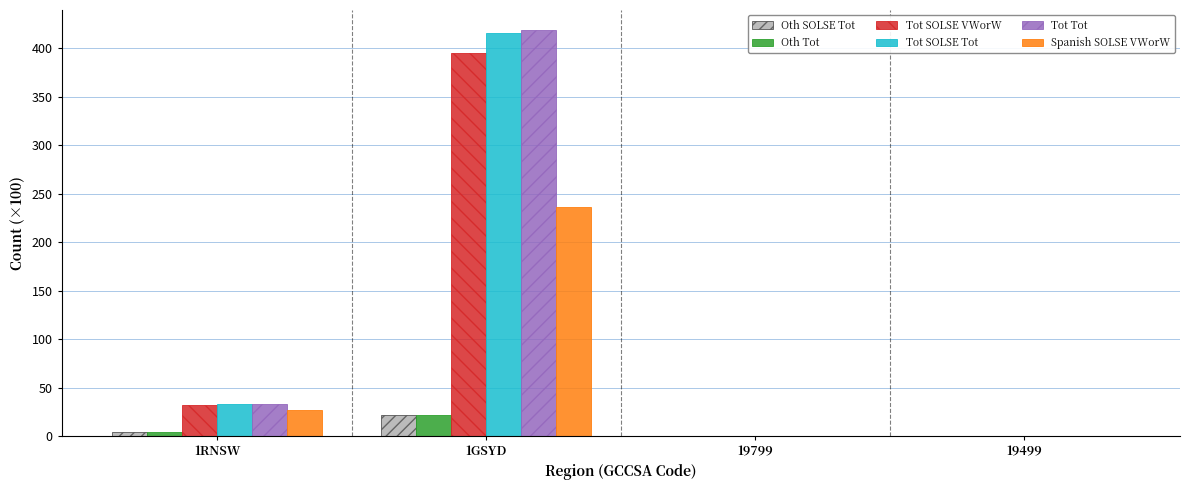

At which label does Oth Tot first exceed 4?

1RNSW